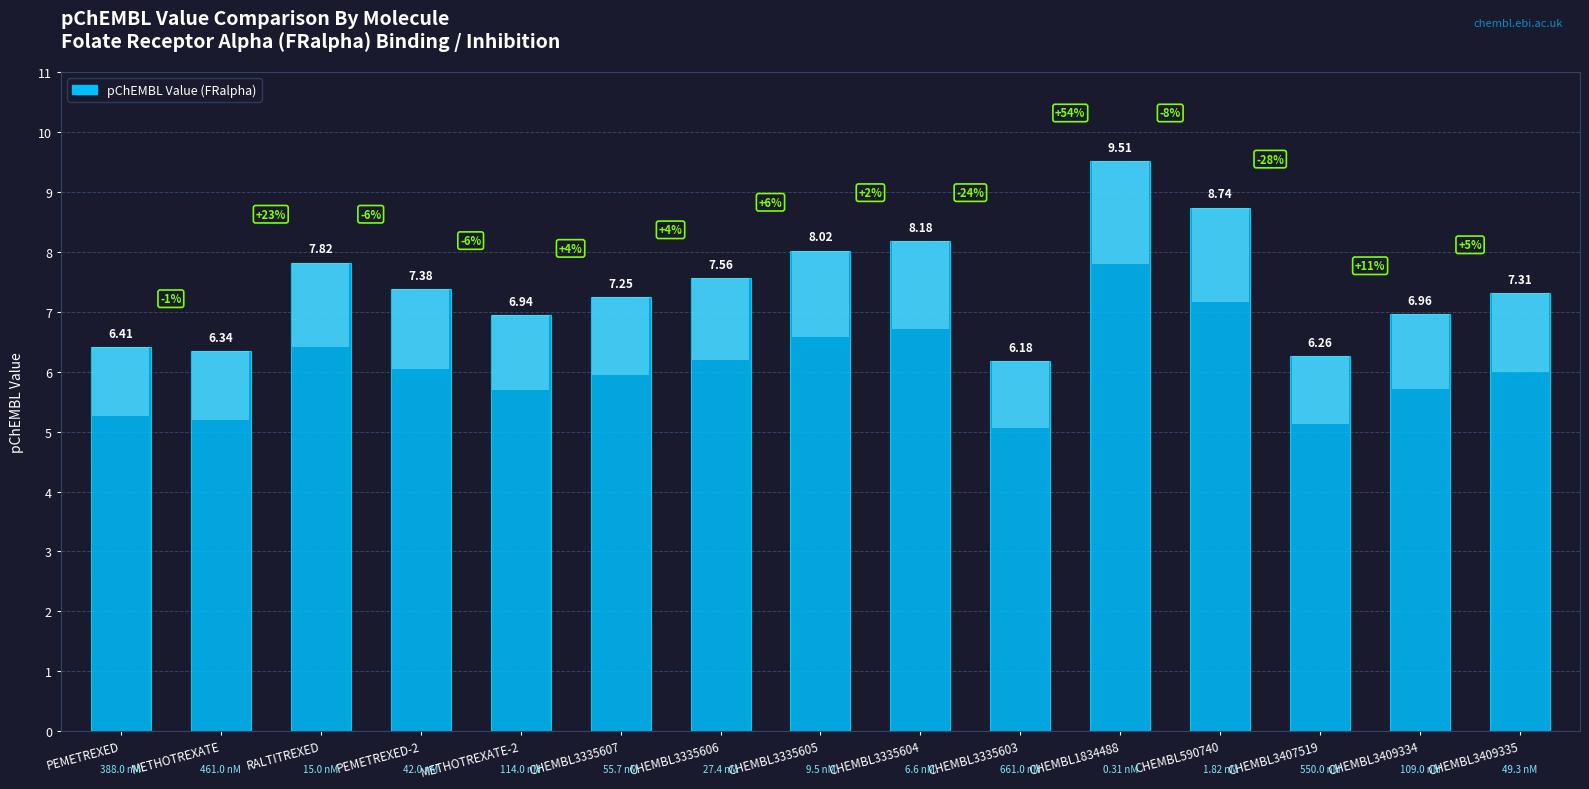

At which category does the chart reach its peak across all series?

CHEMBL1834488